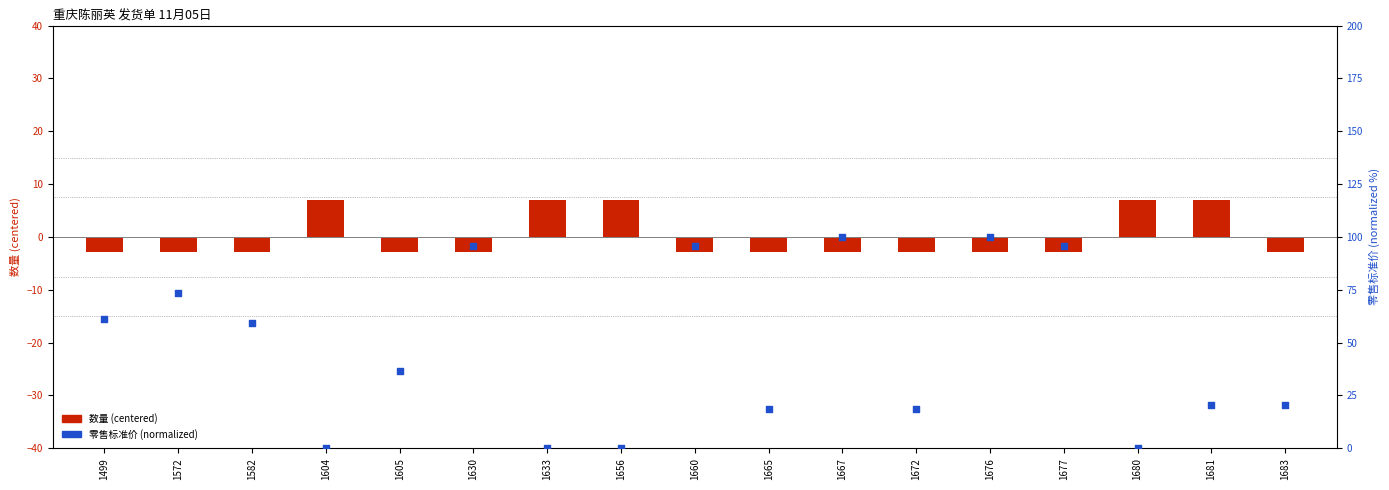

At which category is the sum across all series the highest?

1667